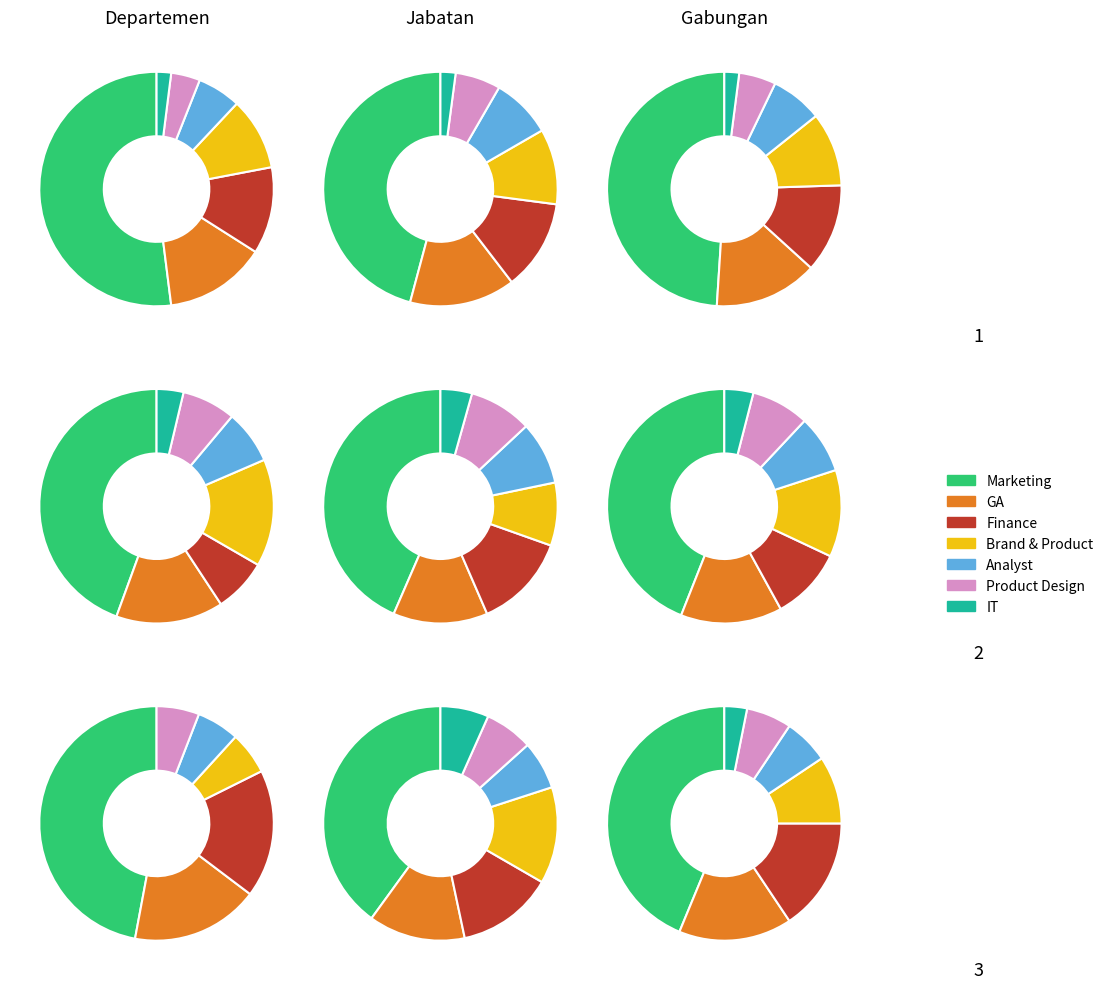

To the nearest percent, what percentage of the pie is Finance?

10%